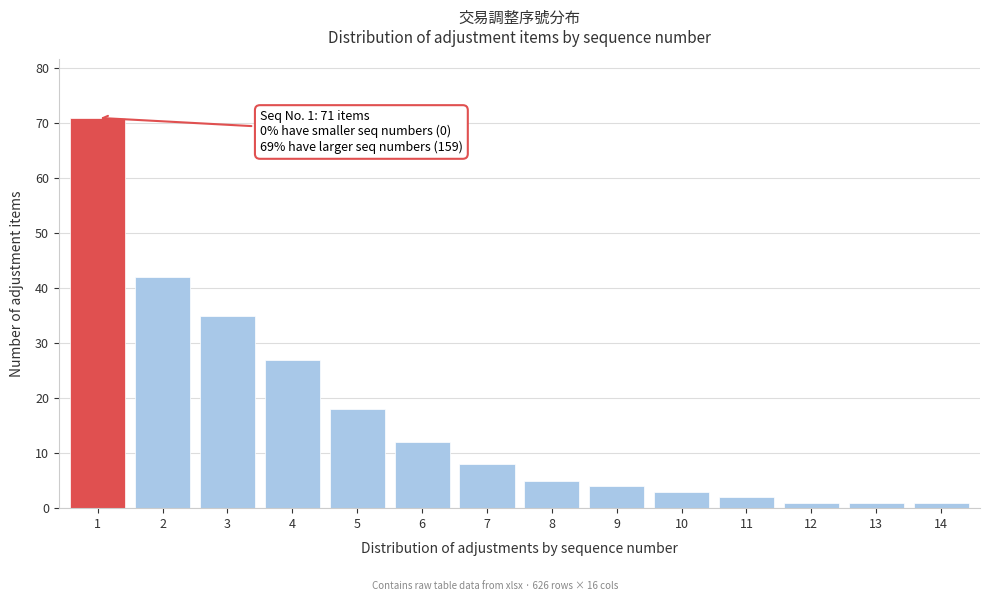

Reading right to left, extract all data points from this chart.

1	1	1	2	3	4	5	8	12	18	27	35	42	71